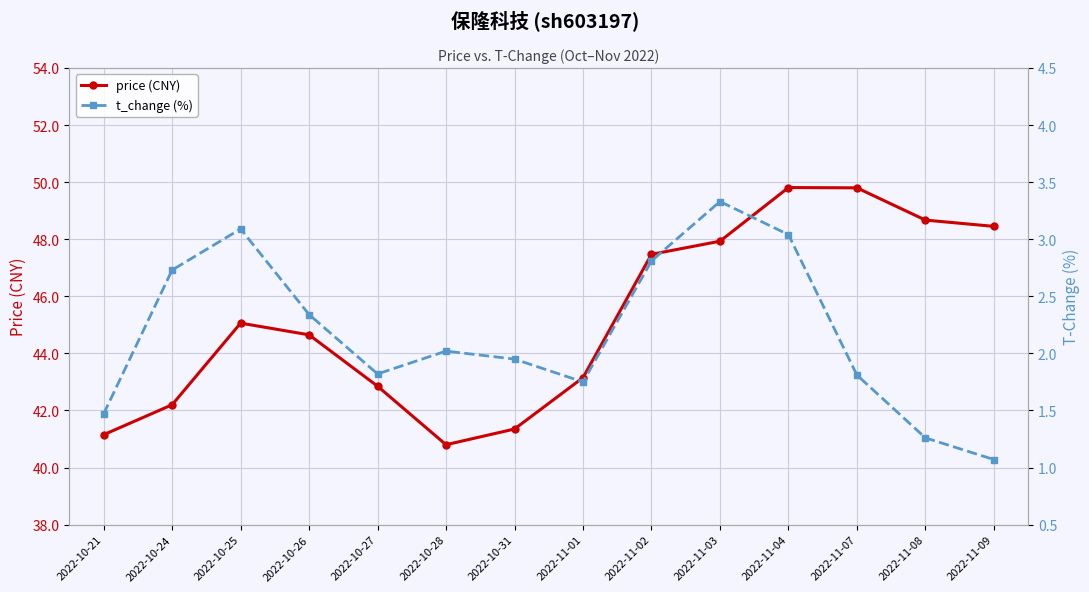

Reading left to right, what are all the values shown in this chart?

price (CNY): 41.1	42.2	45.1	44.6	42.9	40.8	41.4	43.1	47.5	47.9	49.8	49.8	48.7	48.5
t_change (%): 1.5	2.7	3.1	2.3	1.8	2.0	1.9	1.8	2.8	3.3	3.0	1.8	1.3	1.1